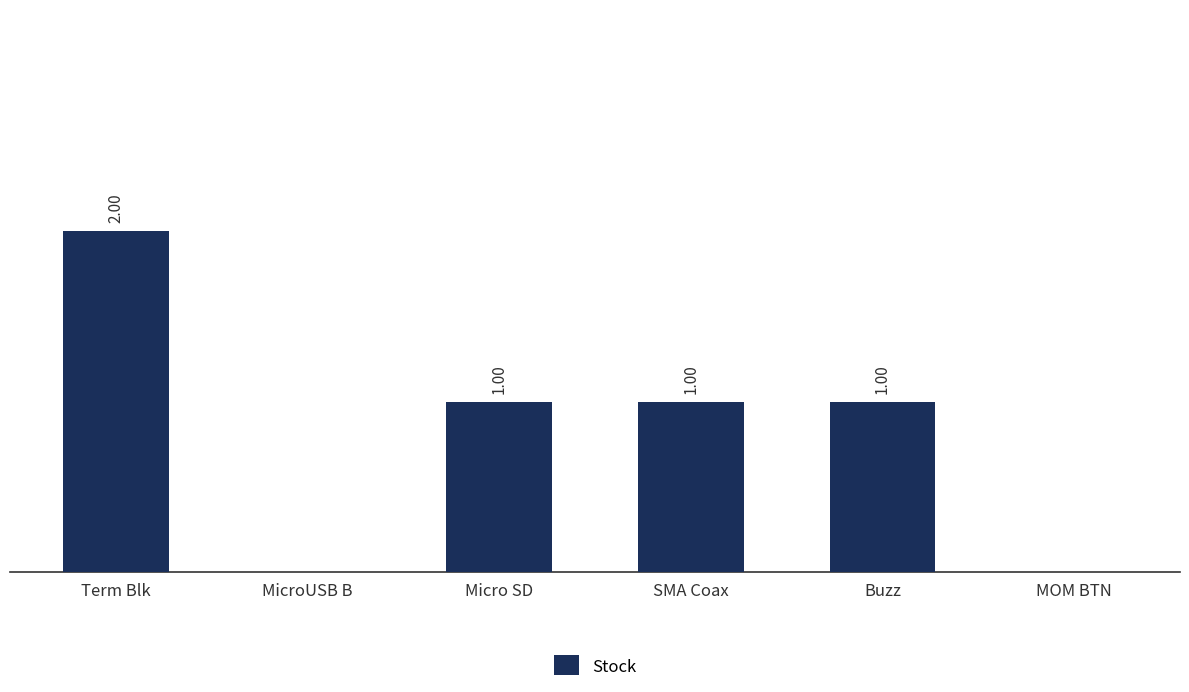

Between Buzz and Term Blk, which is larger?

Term Blk